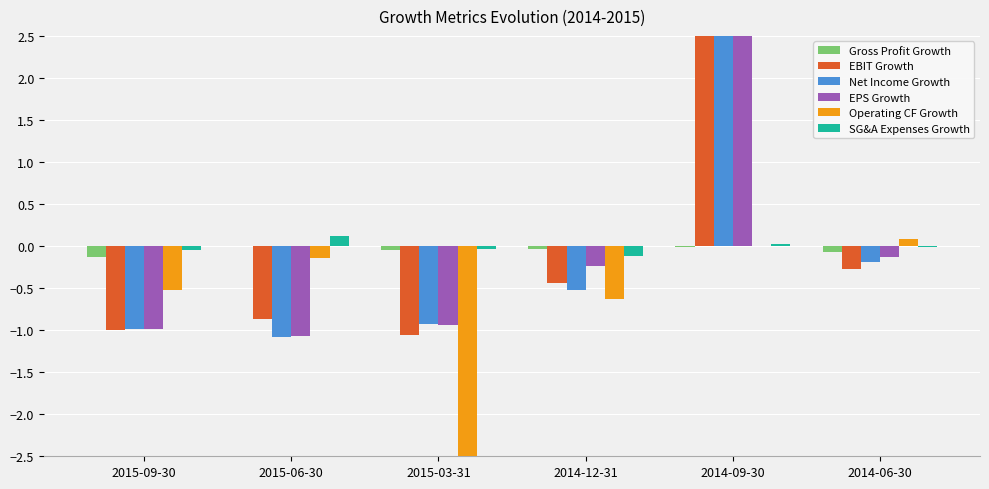

What is the difference between the Net Income Growth values at 2014-06-30 and 2014-09-30?

2.7